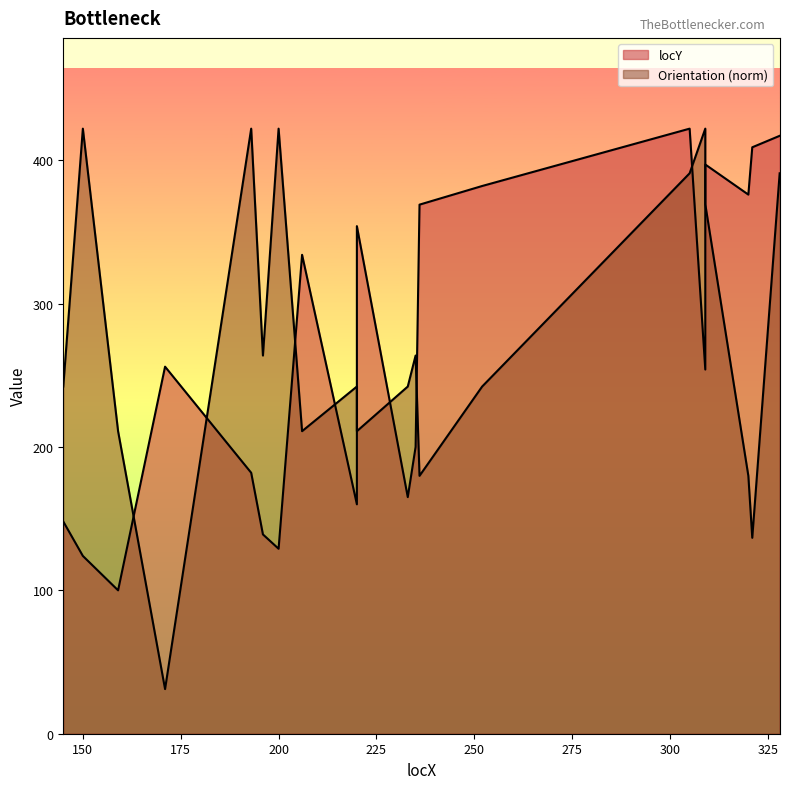

Does the chart have visible grid lines?

No